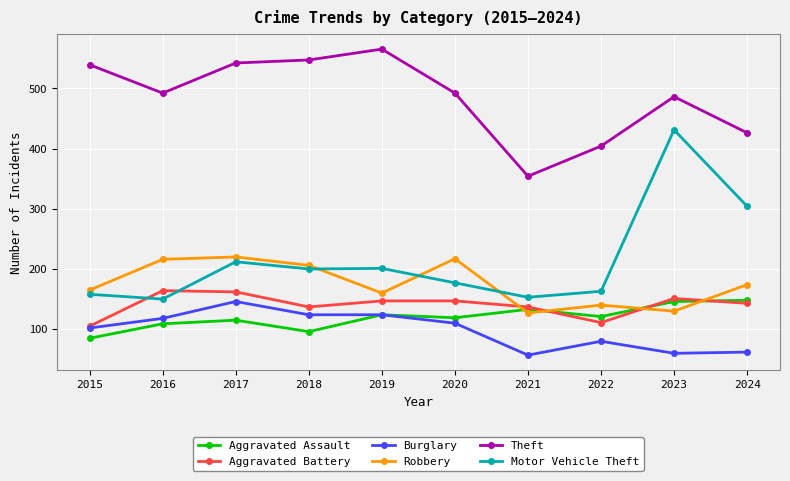

How many times do Robbery and Aggravated Assault cross each other?

4